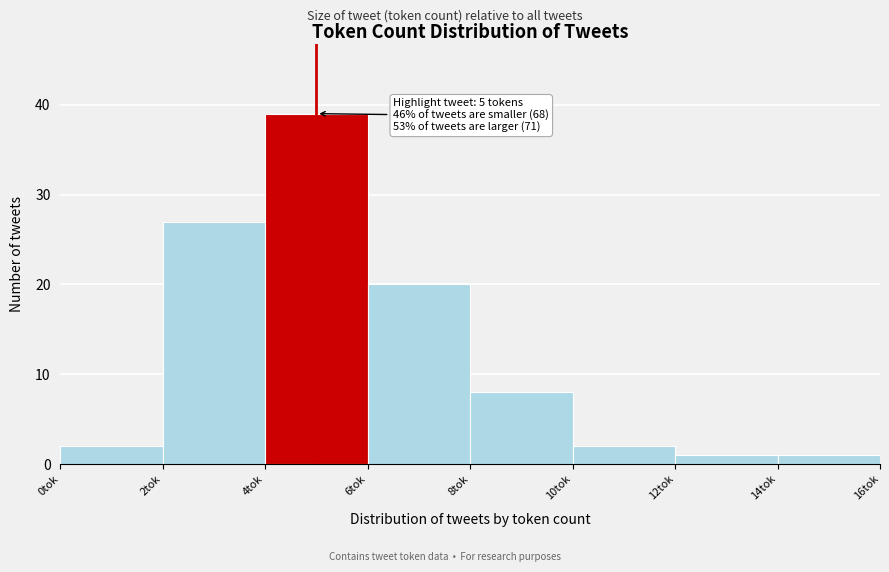

Over which range of the x-axis is the bar tallest?

4 to 6